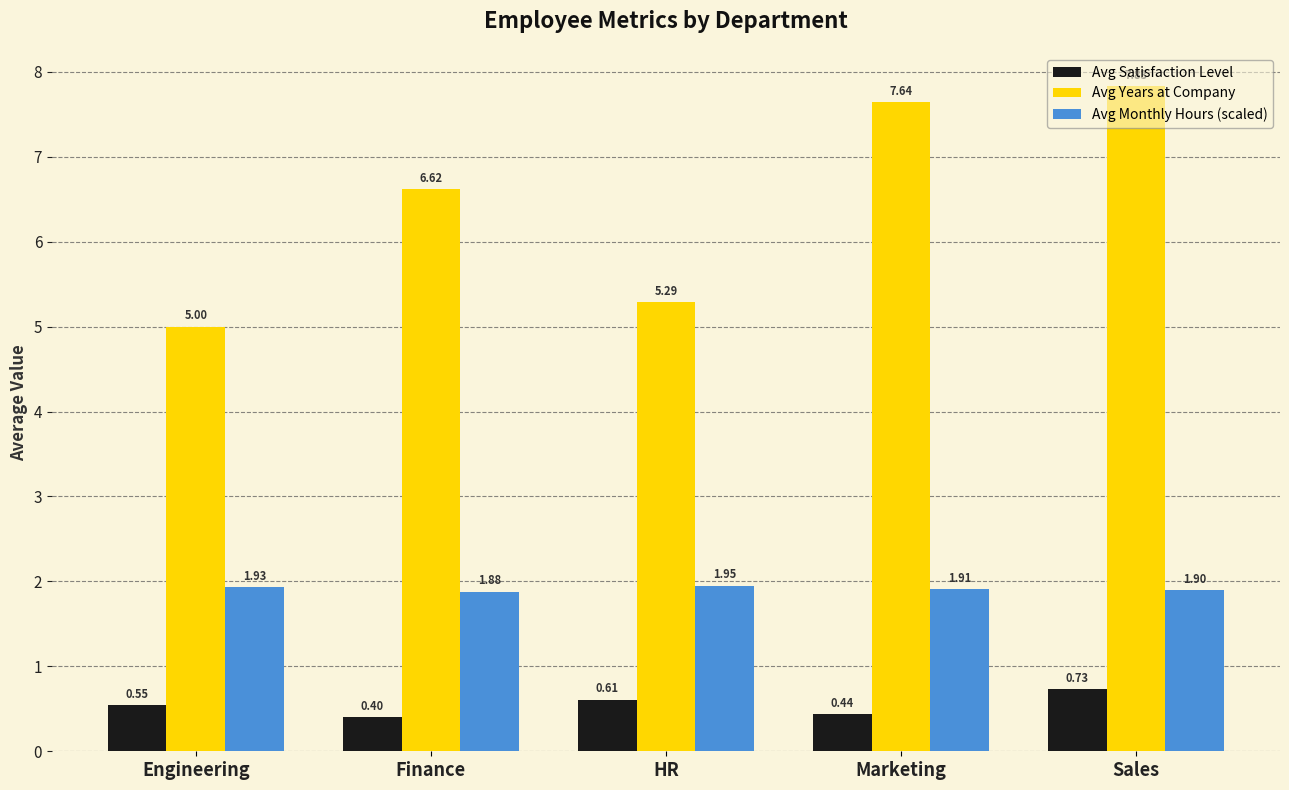

How many distinct data groups are displayed?

3